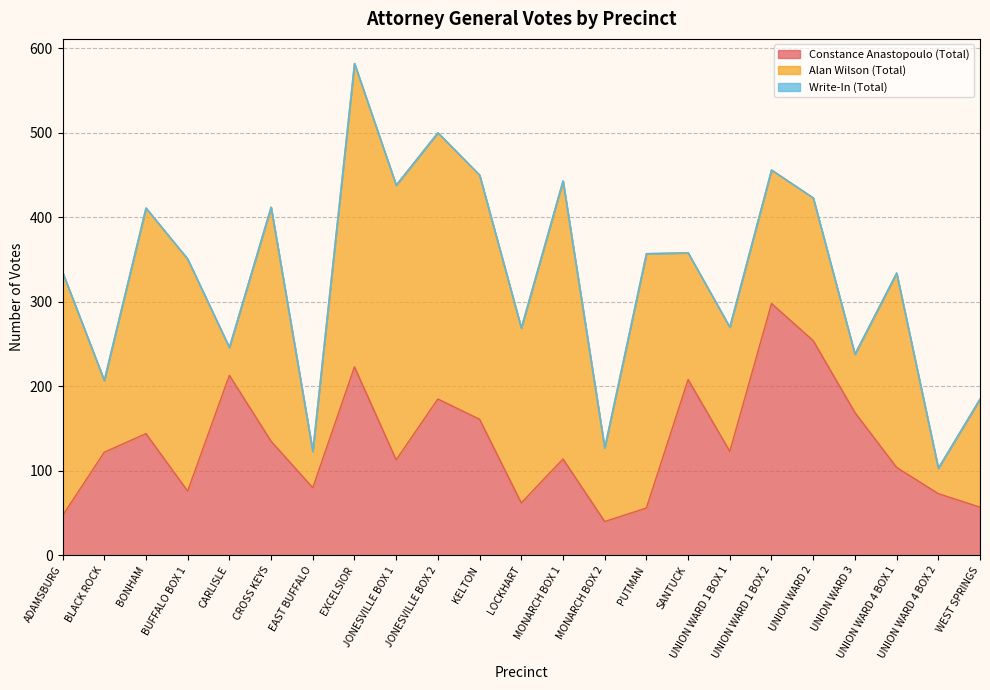

At which label does Constance Anastopoulo (Total) reach its minimum?

MONARCH BOX 2